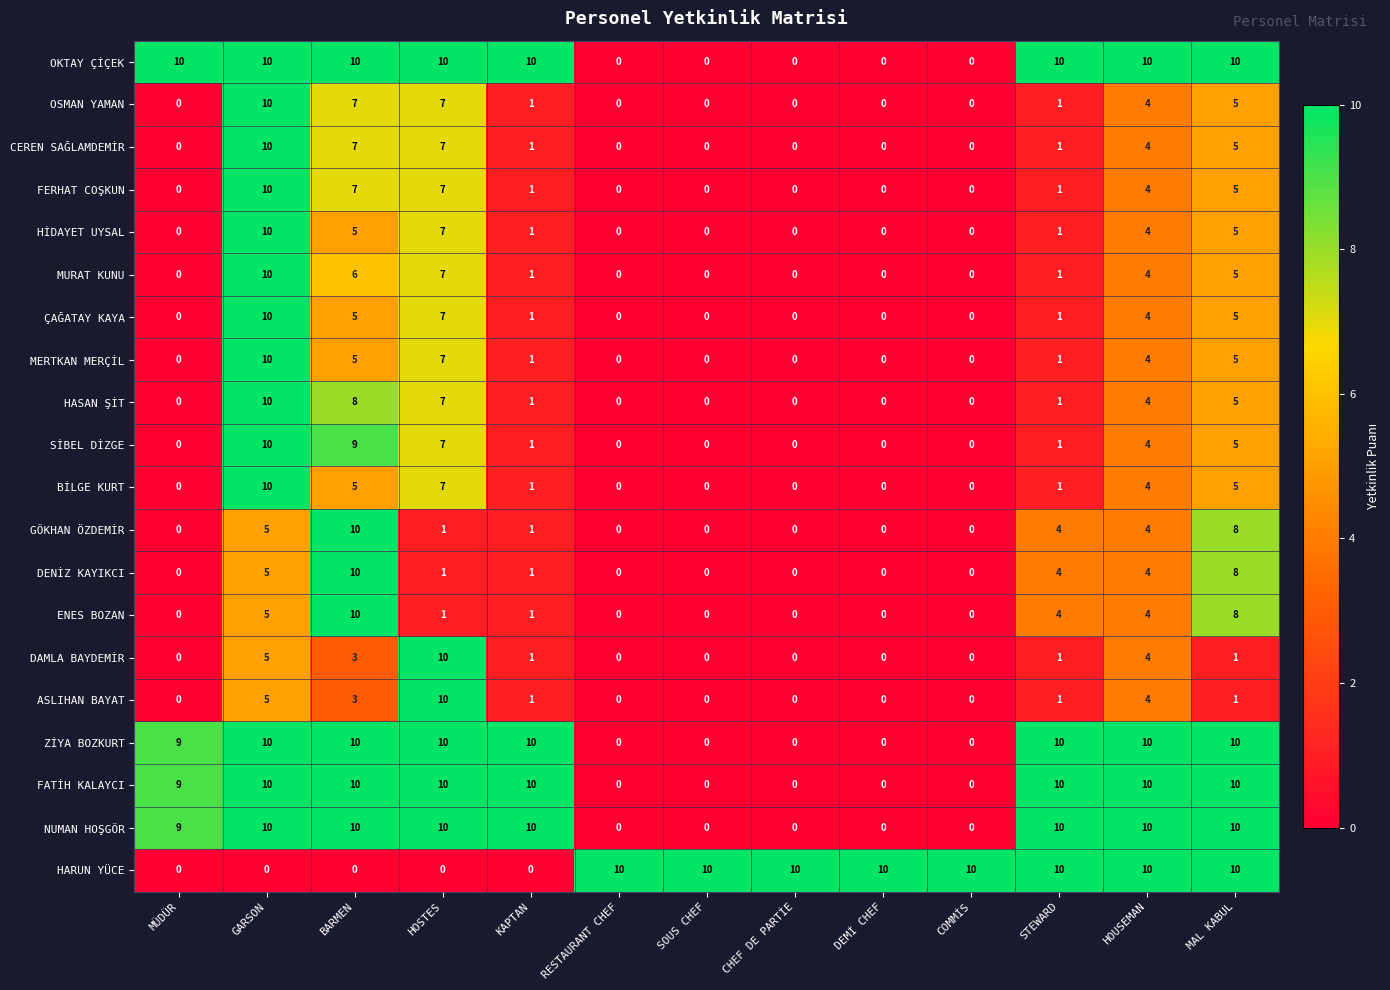

How many data points does each series have?

13